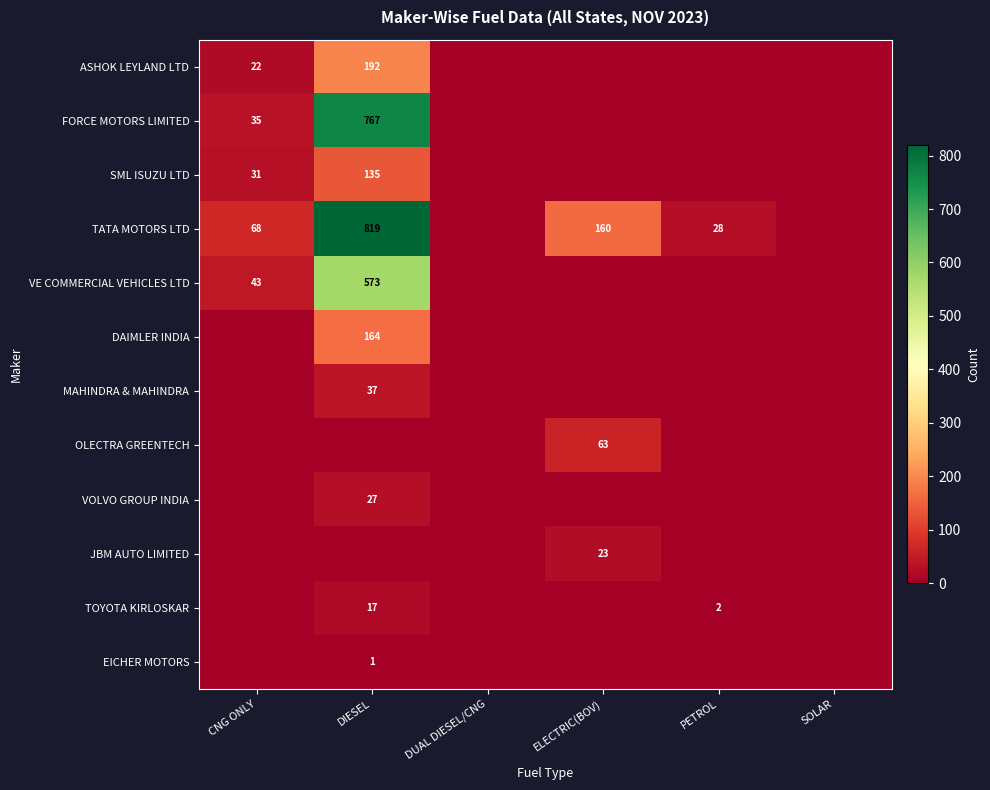

What is the sum of the TATA MOTORS LTD values at ELECTRIC(BOV) and PETROL?

188